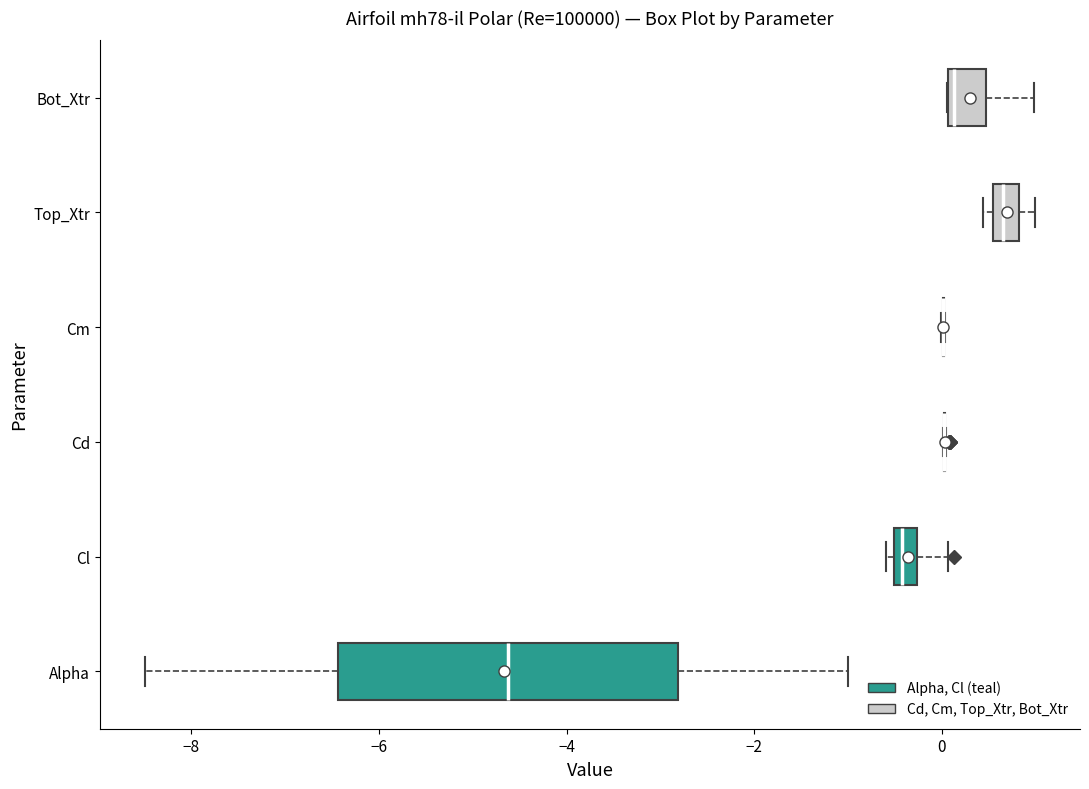

Comparing the boxes themselves (not the whiskers), which one is the widest?

Alpha